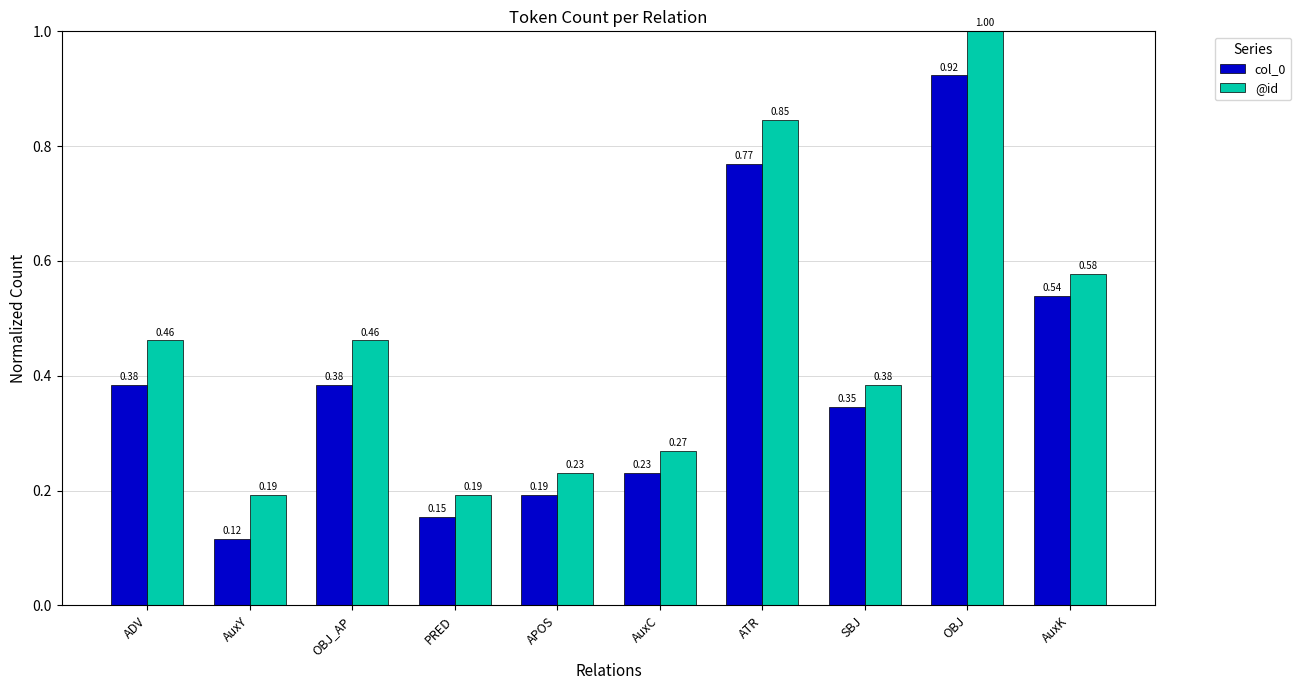

Which category has the highest value in the @id series?

OBJ